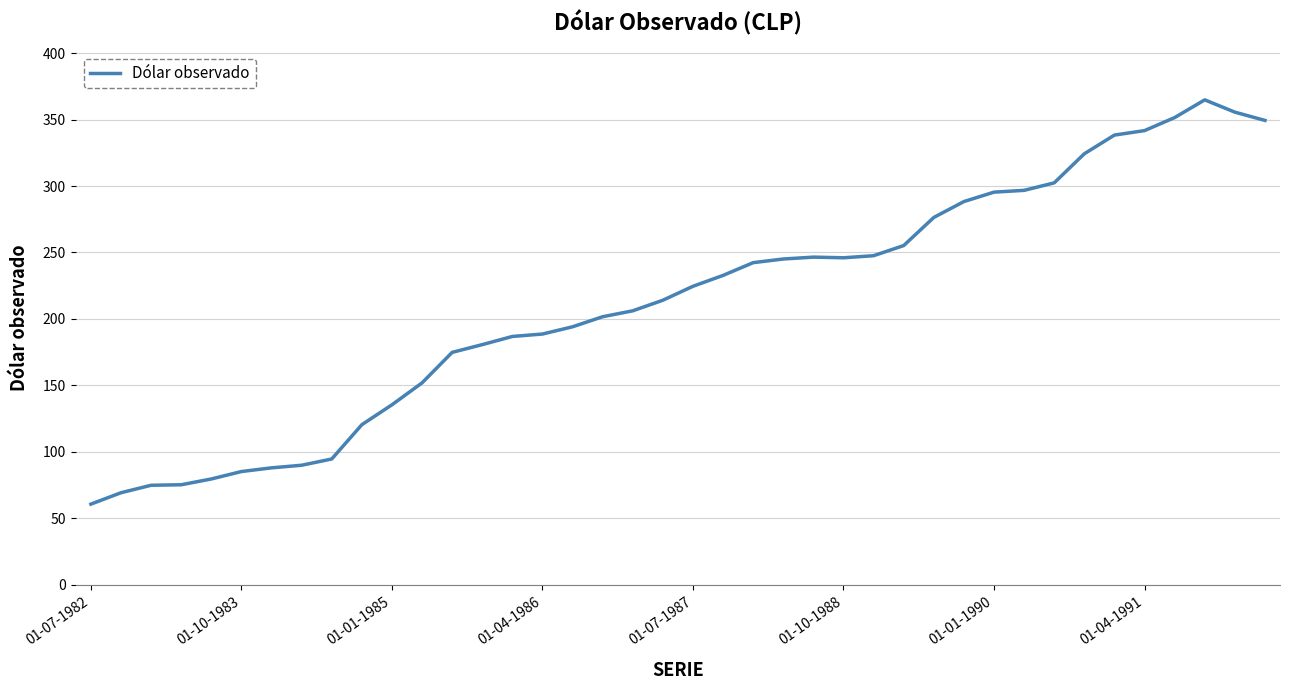

What is the maximum value shown in the chart?

364.8